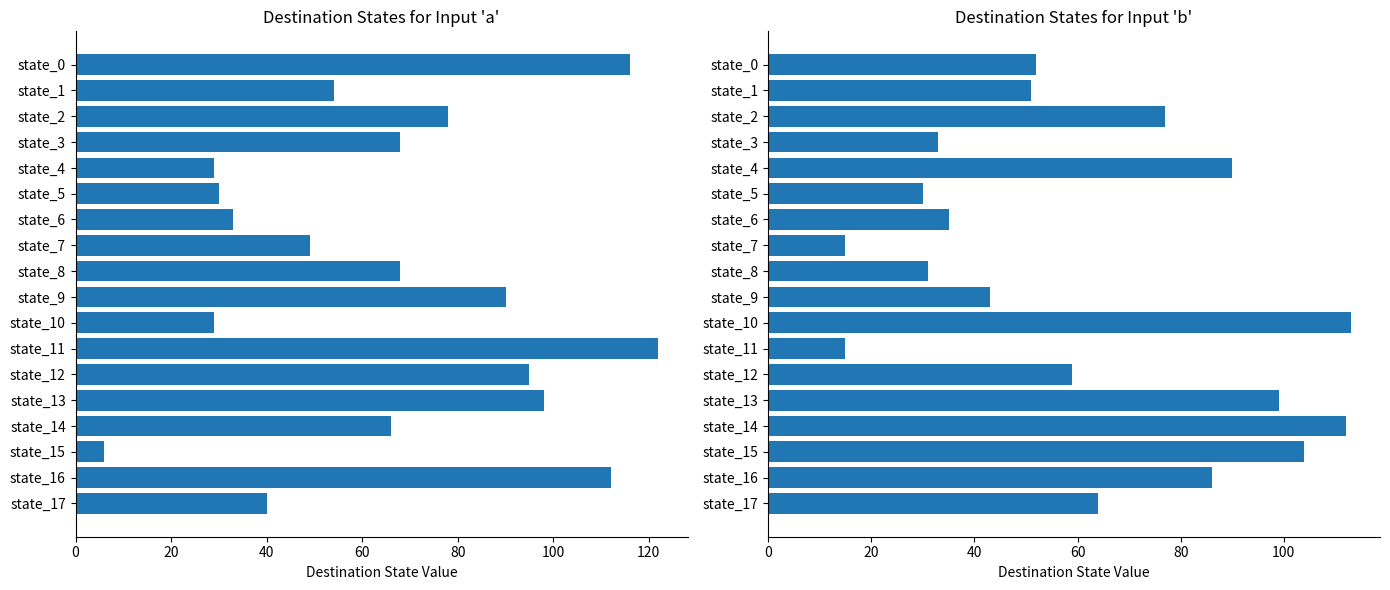

The destination_state_b series shows 71 at state_9. True or false?

False